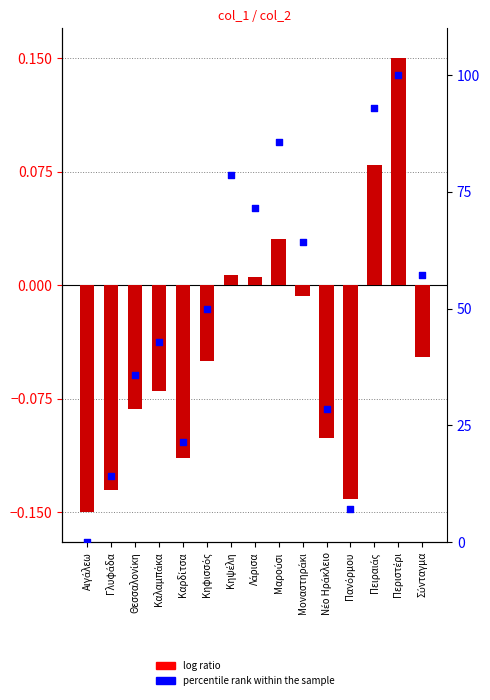

Which series has the widest spread of Y values?

percentile rank within the sample